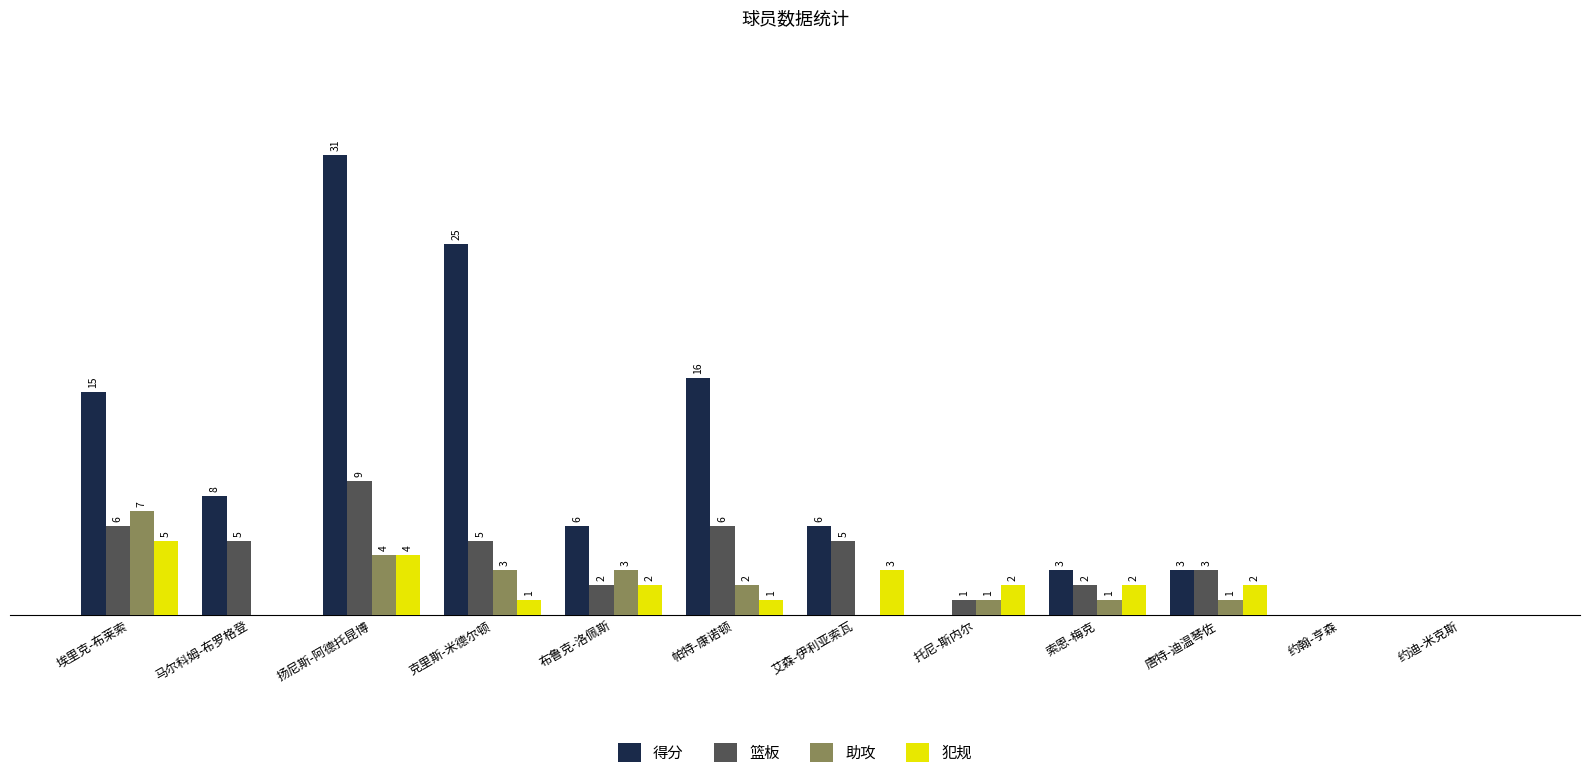

Which category has the highest value in the 得分 series?

扬尼斯-阿德托昆博